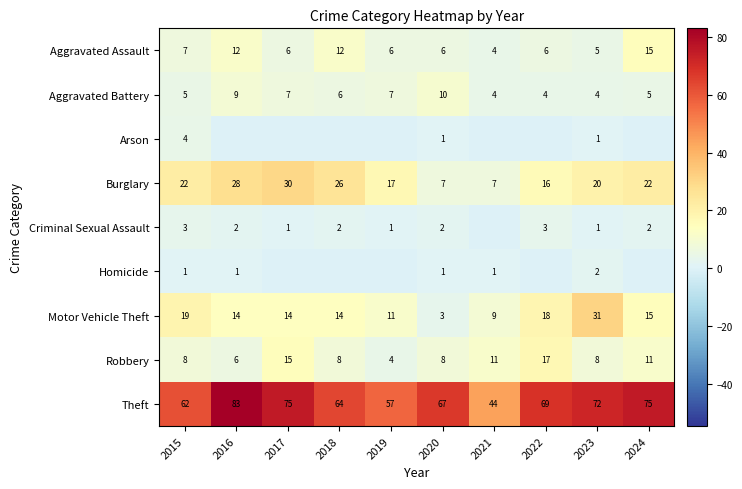

What is the difference between the highest and lowest values at 2023?

71